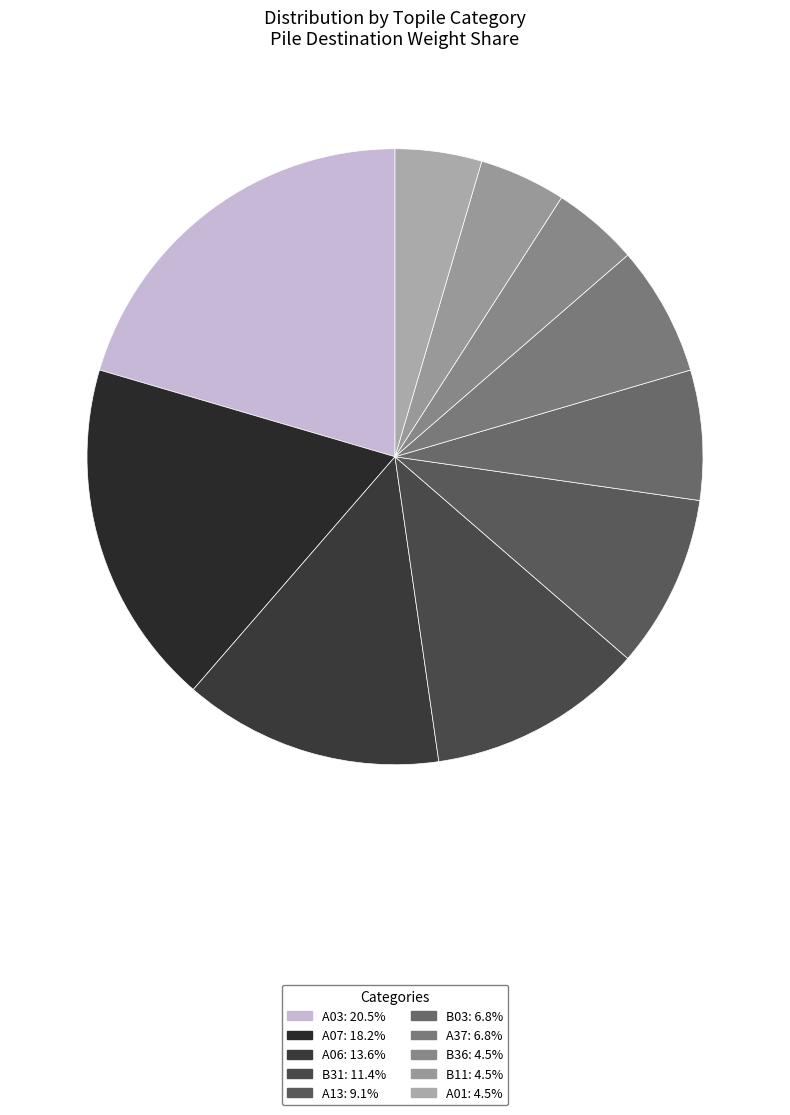

What is the largest slice in the pie chart?

A03